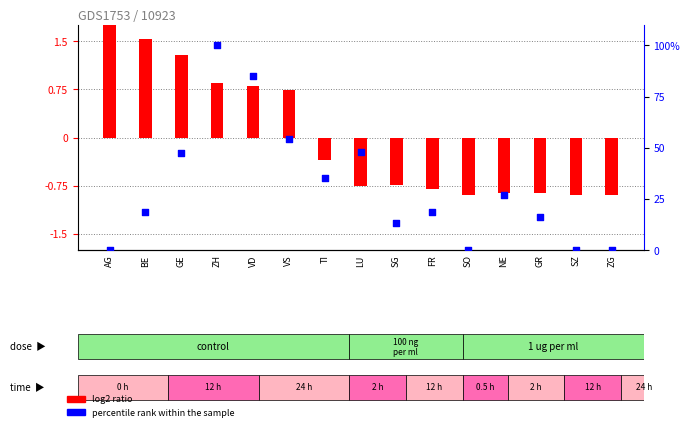

What are all the series names shown in the legend?

log2 ratio, percentile rank within the sample